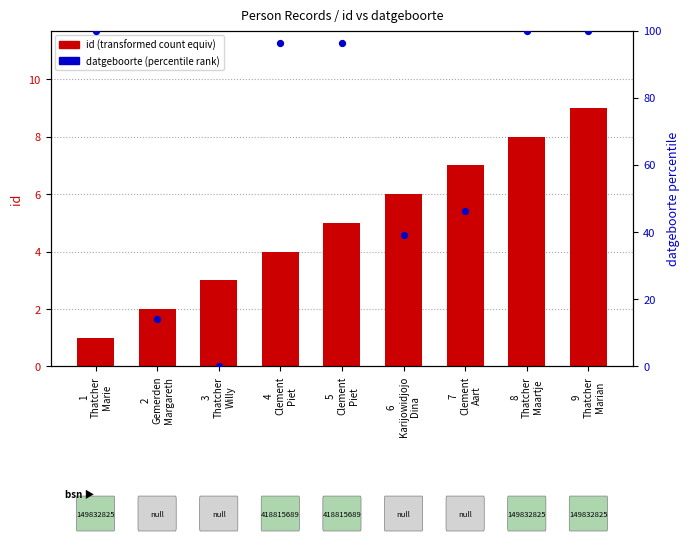

What is the total value across all series at 9
Thatcher
Marian?

109.0